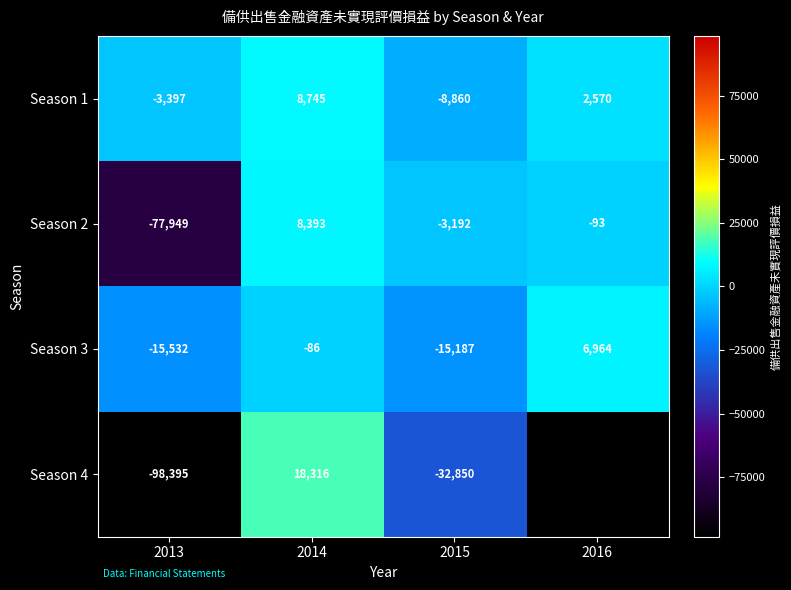

What is the difference between the highest and lowest values at 2014?

18402.0